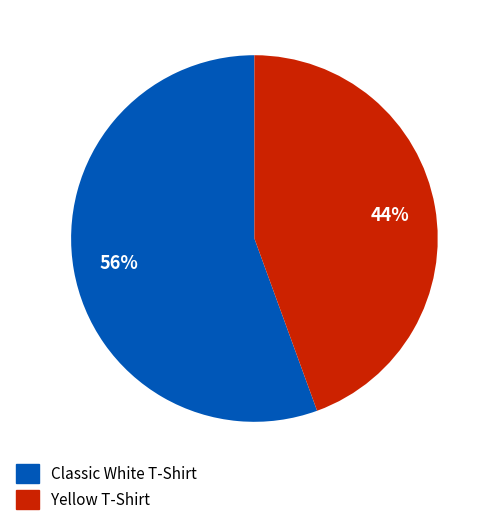

To the nearest percent, what is the average slice percentage?

50%